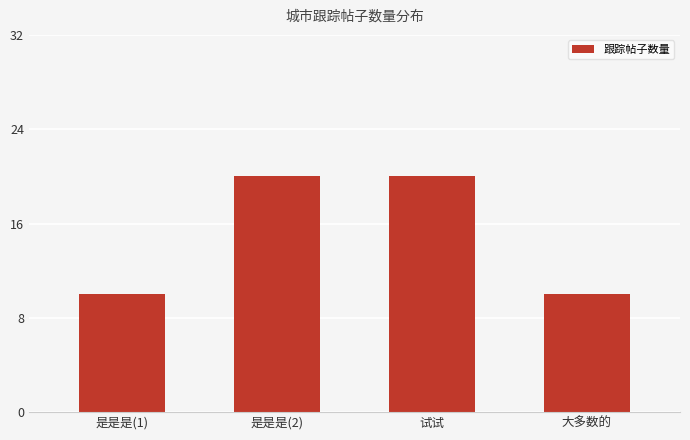

Is it true that the value at 大多数的 is 10?

True